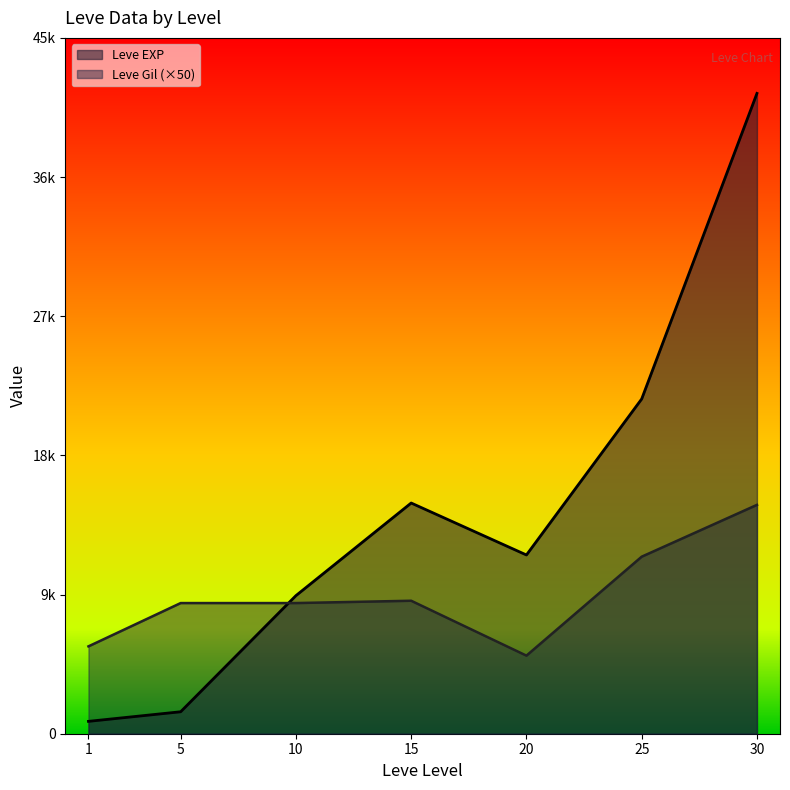

At which label does Leve EXP first exceed 11560?

15